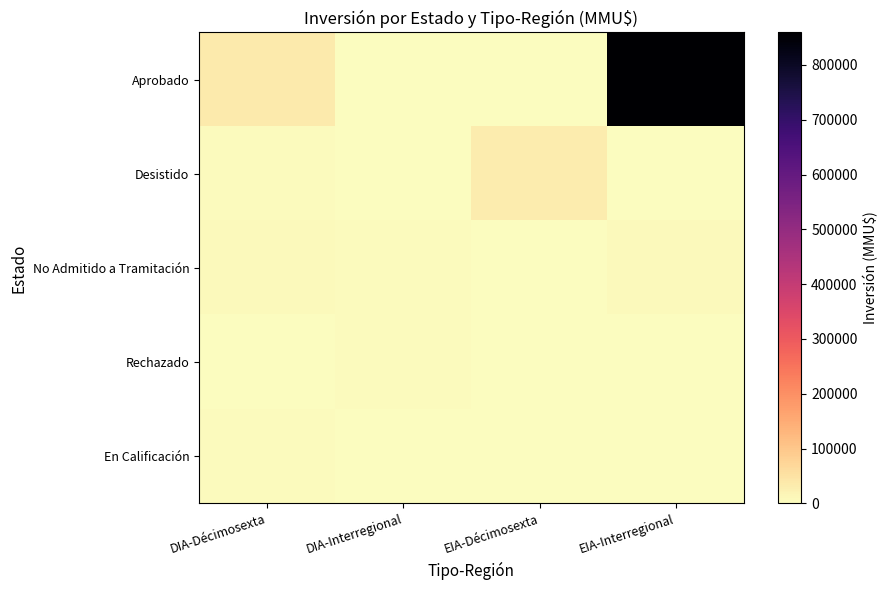

Between EIA-Interregional and DIA-Décimosexta, which is larger?

EIA-Interregional